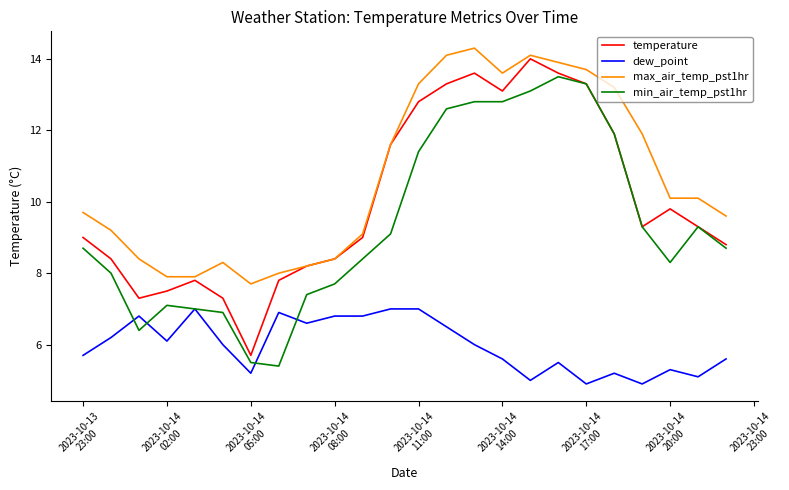

True or false: dew_point and max_air_temp_pst1hr intersect in this chart.

False